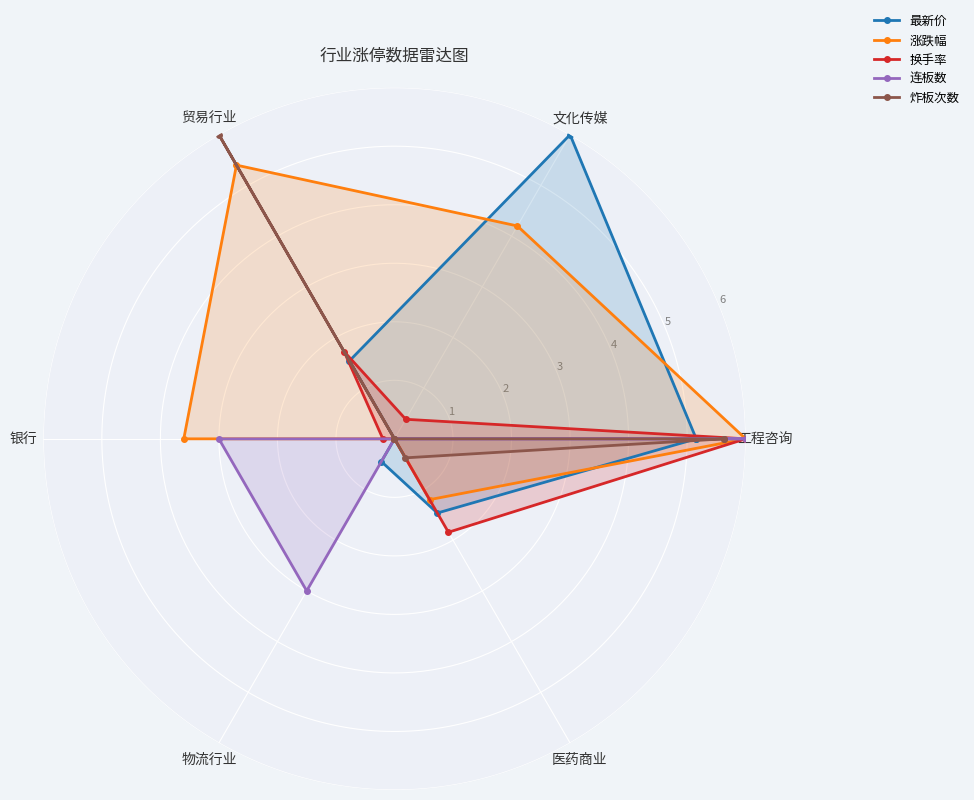

Reading left to right, extract all data points from this chart.

最新价: 5.2	6.0	1.5	0.0	0.4	1.5	5.2
涨跌幅: 6.0	4.2	5.4	3.6	0.0	1.2	6.0
换手率: 6.0	0.4	1.7	0.2	0.0	1.8	6.0
连板数: 6.0	0.0	0.0	3.0	3.0	0.0	6.0
炸板次数: 5.6	0.0	6.0	0.0	0.0	0.4	5.6